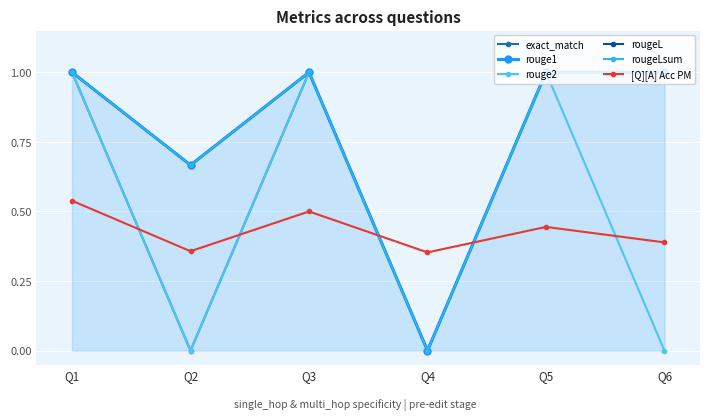

What is the sum of all [Q][A] Acc PM values?

2.6